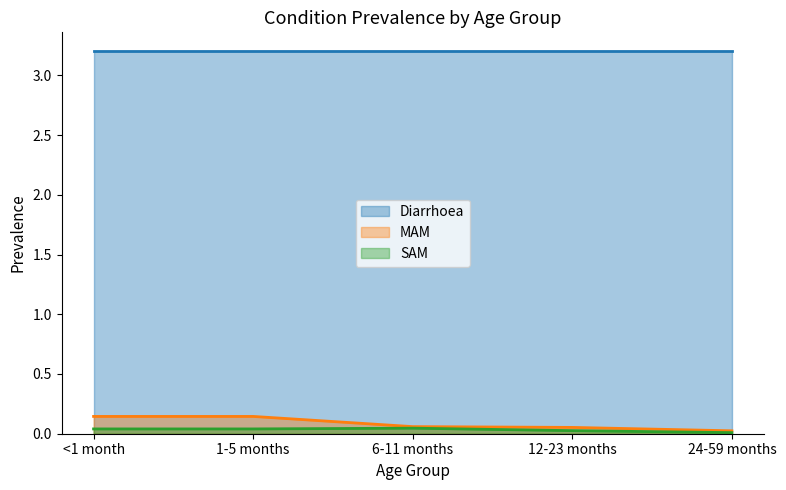

Which category has the lowest value in the MAM series?

24-59 months